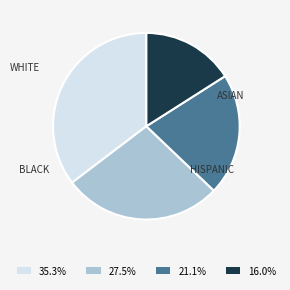

Do 27.5% and 16.0% together represent more than half of the pie?

No